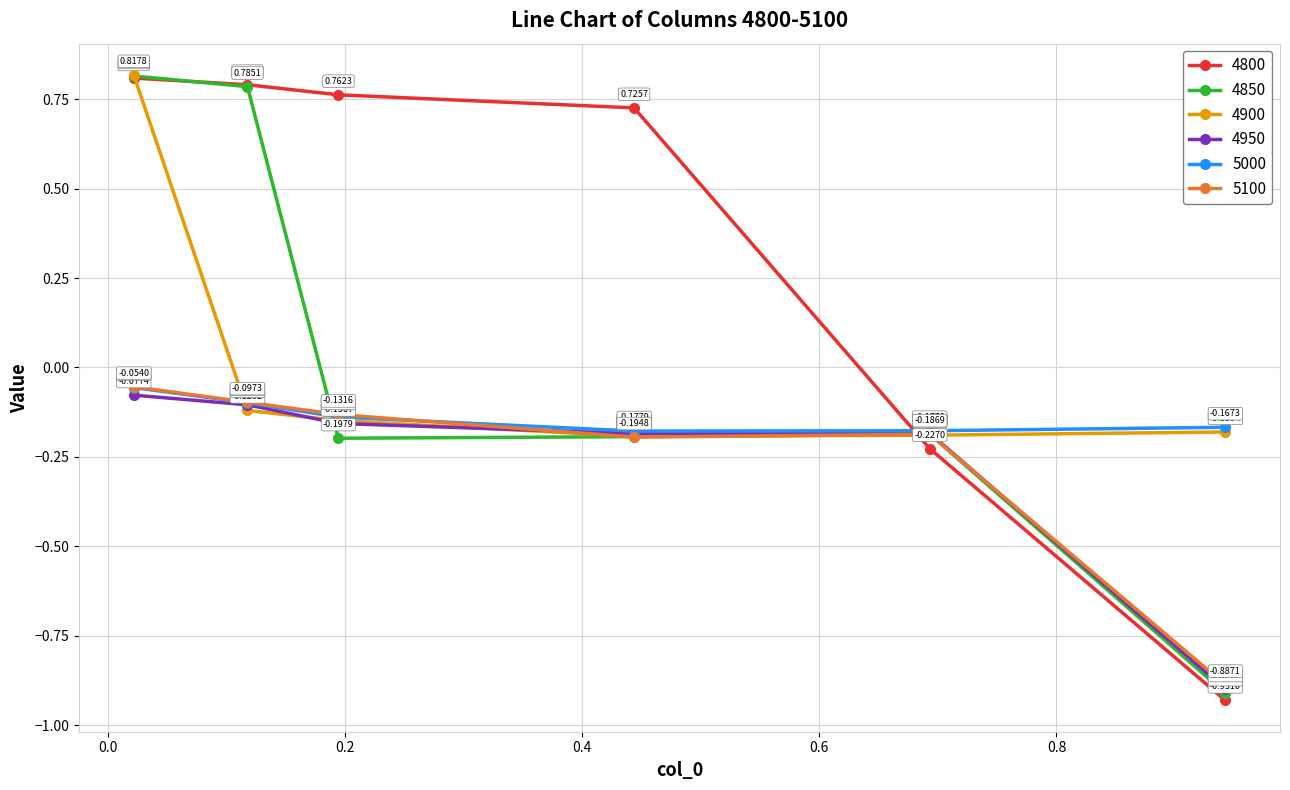

True or false: 5000 has more than 0 interior local peaks.

False